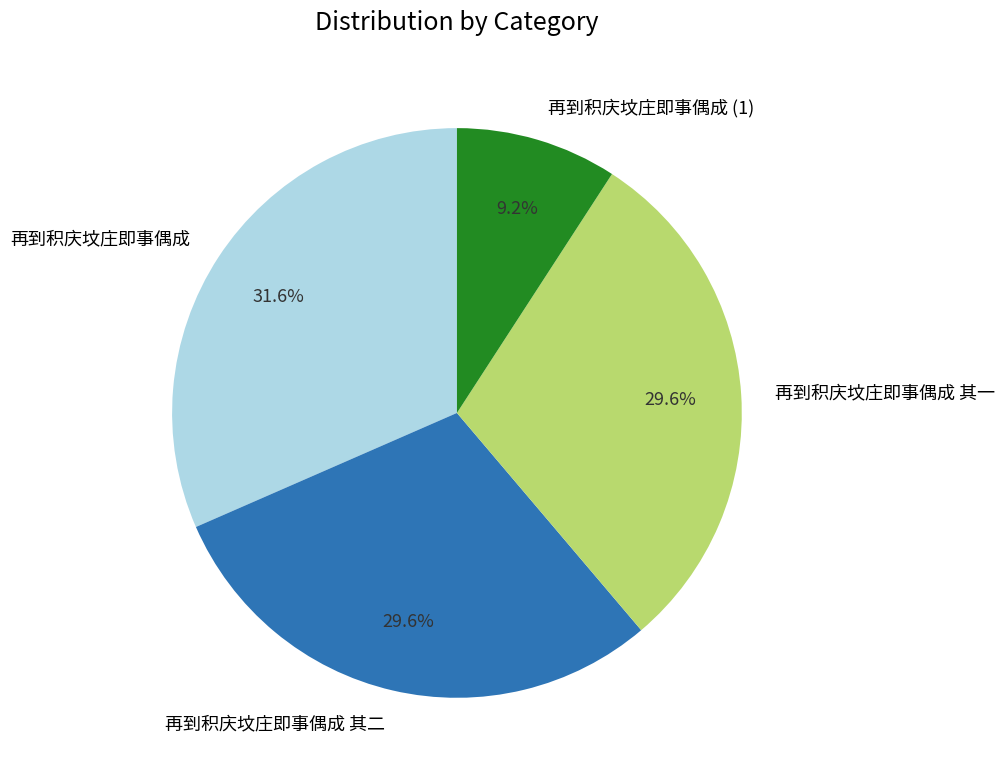

Does 再到积庆坟庄即事偶成 represent more than half of the total?

No